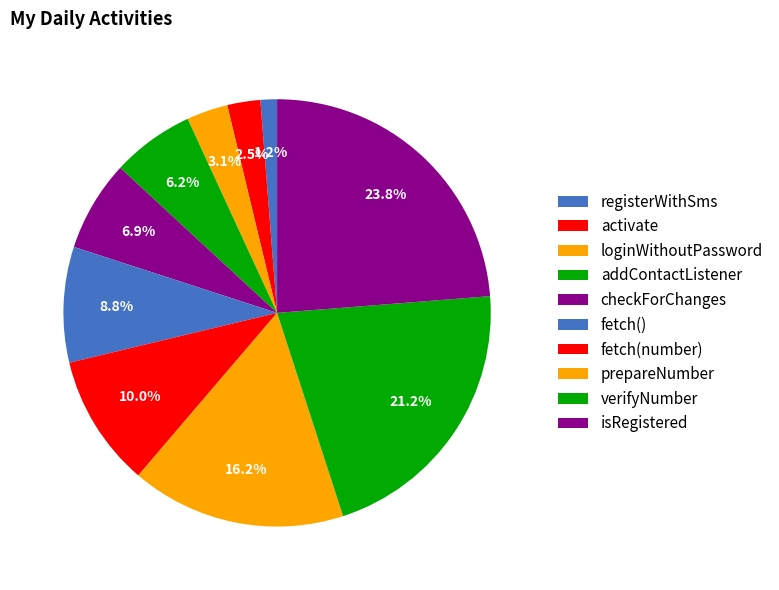

Is checkForChanges the majority of the pie?

No